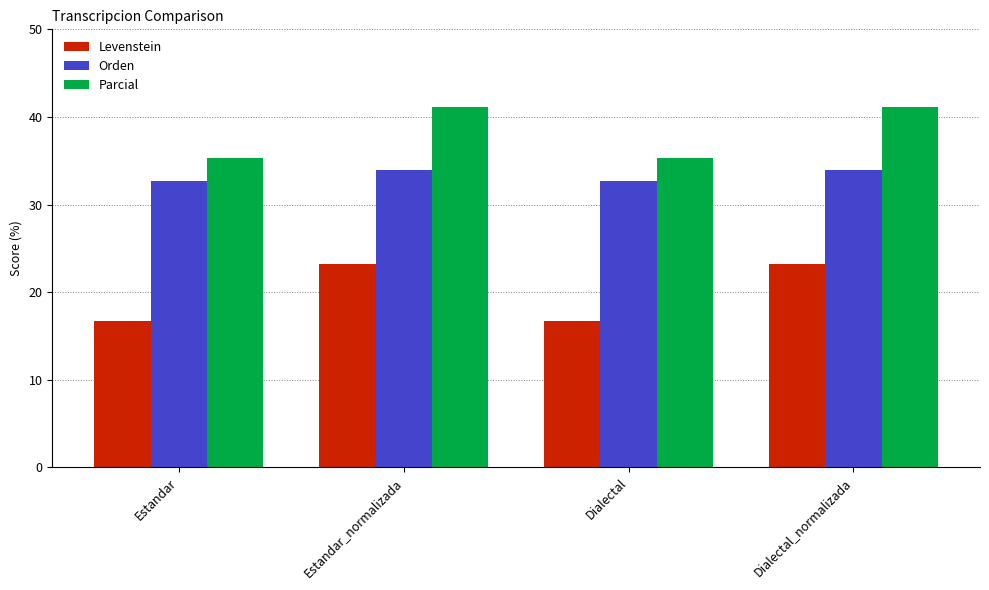

What is the value of the Orden bar at the 1st from the left?

32.7